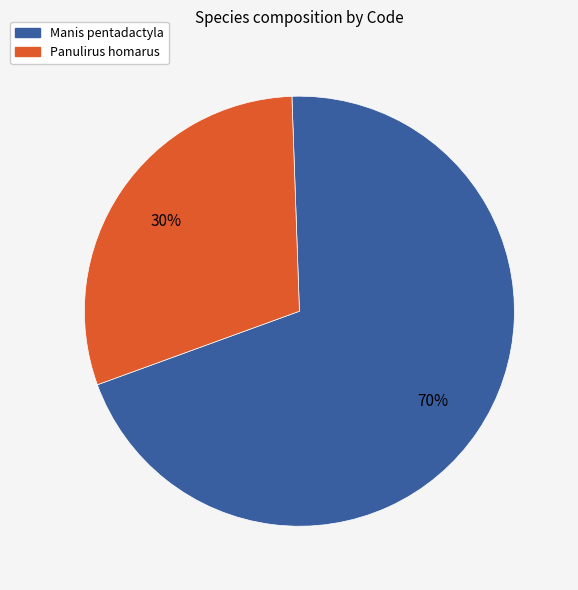

To the nearest percent, what percentage of the pie is Panulirus homarus?

30%